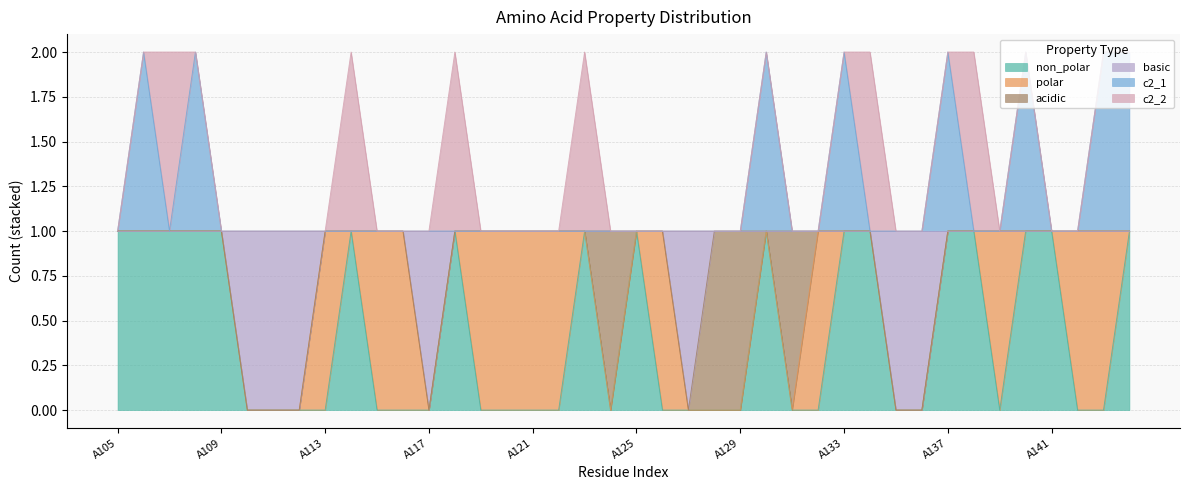

Between A128 and A131, which is larger?

A128